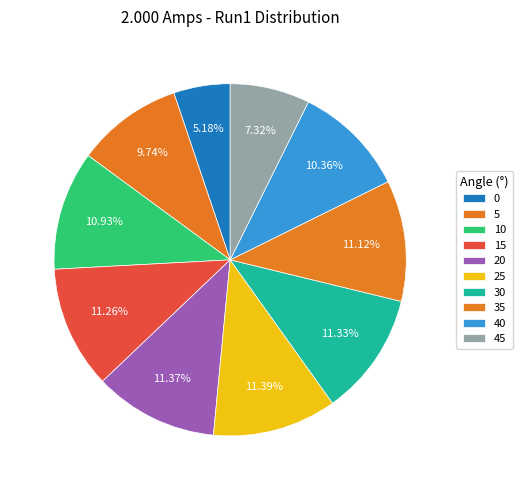

Count the number of slices in the pie.

10